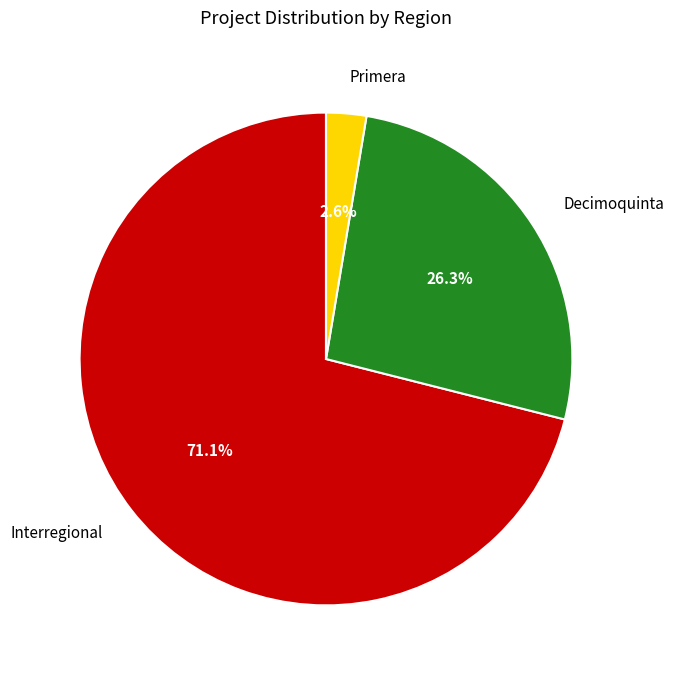

Which has a higher value, Decimoquinta or Interregional?

Interregional